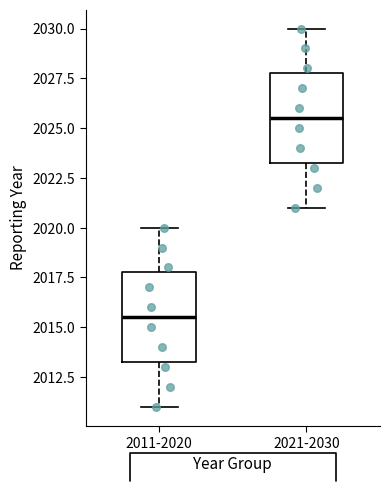

Which box has the lowest median line?

2011-2020